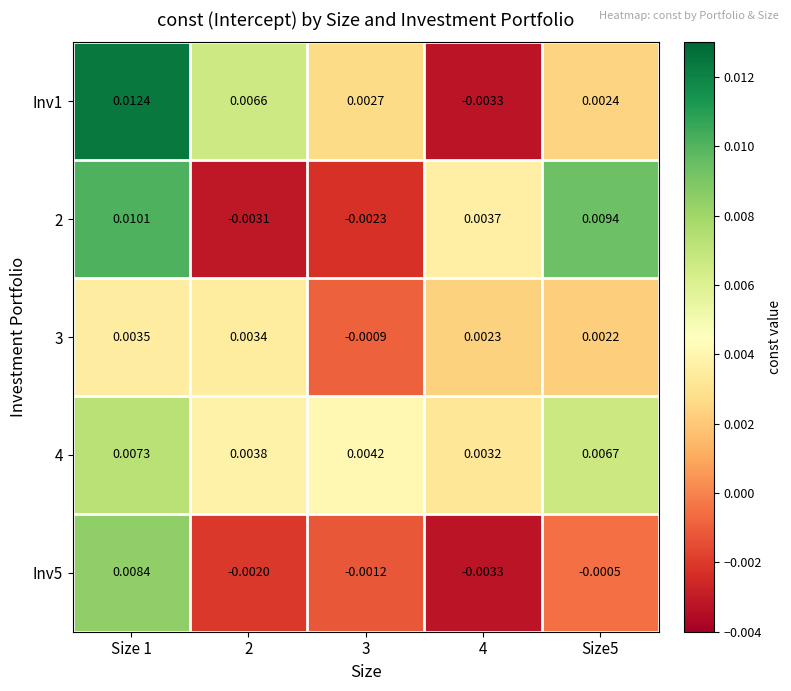

Is the value of 3 at Size5 greater than the value of 4 at Size5?

No